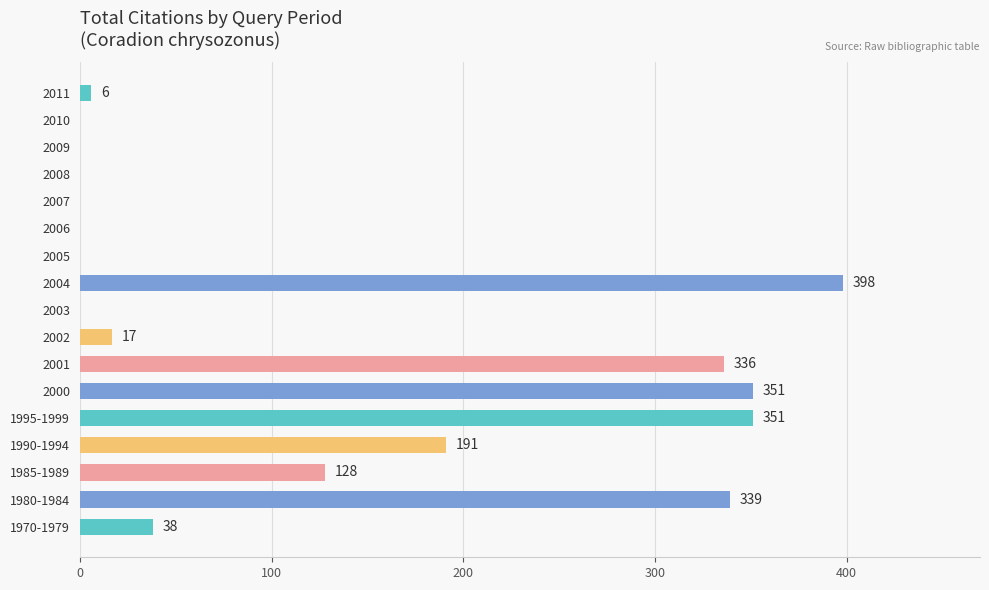

Reading top to bottom, what are all the values shown in this chart?

2011=6	2010=0	2009=0	2008=0	2007=0	2006=0	2005=0	2004=398	2003=0	2002=17	2001=336	2000=351	1995-1999=351	1990-1994=191	1985-1989=128	1980-1984=339	1970-1979=38